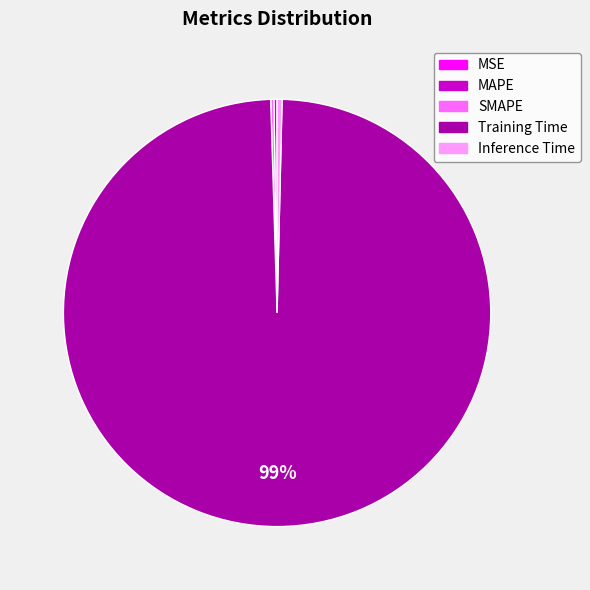

The Inference Time slice represents 0% of the pie. True or false?

True